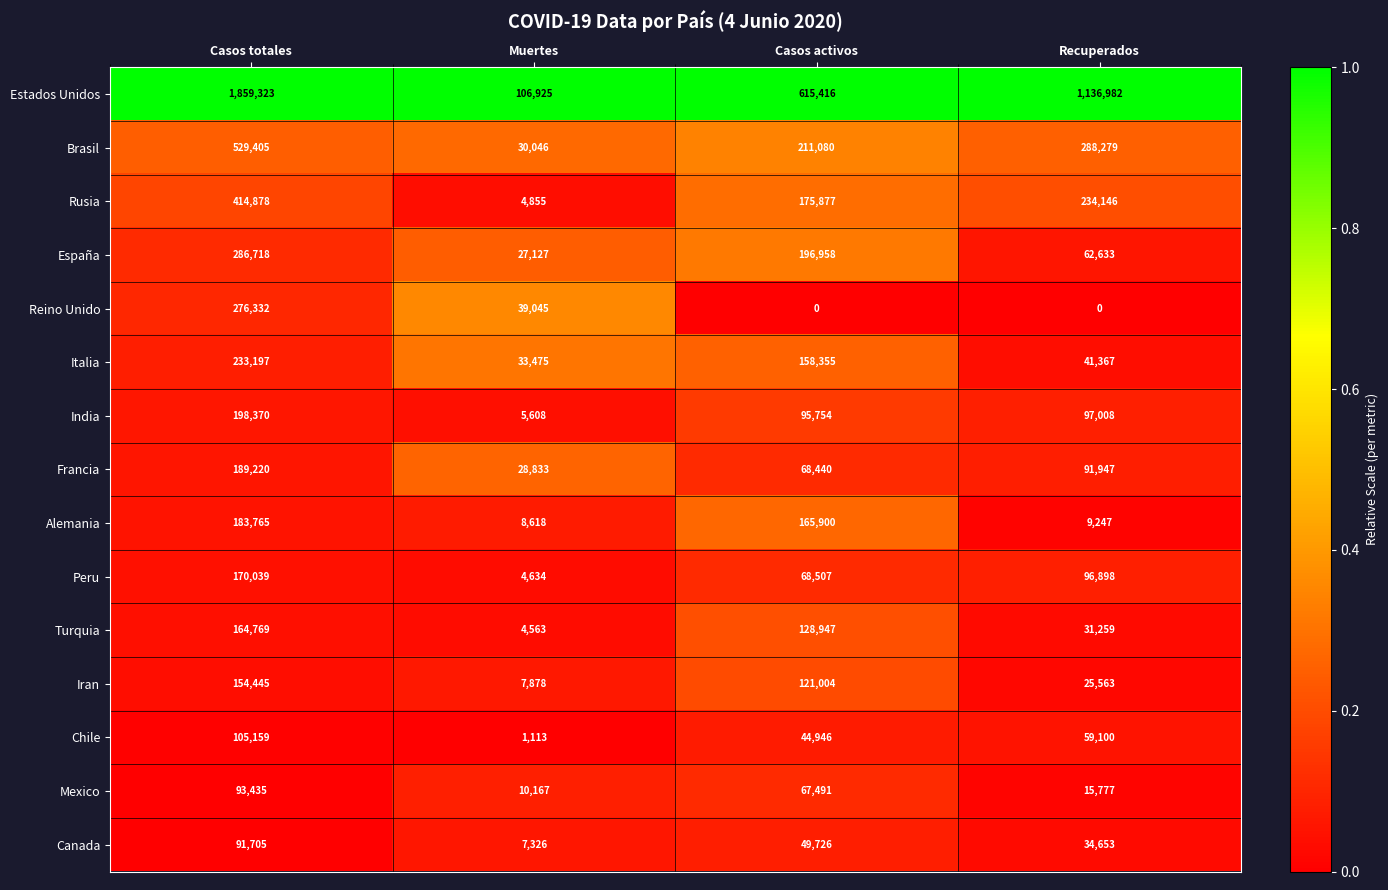

Which series has the largest total across all categories?

Estados Unidos